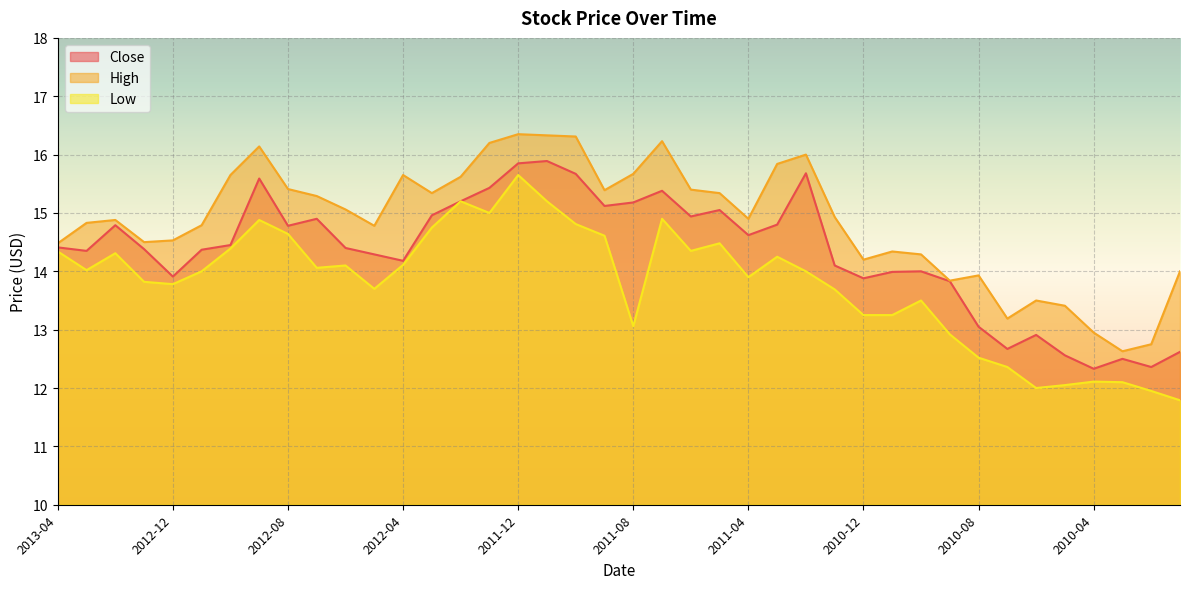

How many interior local peaks does the Low series have?

10